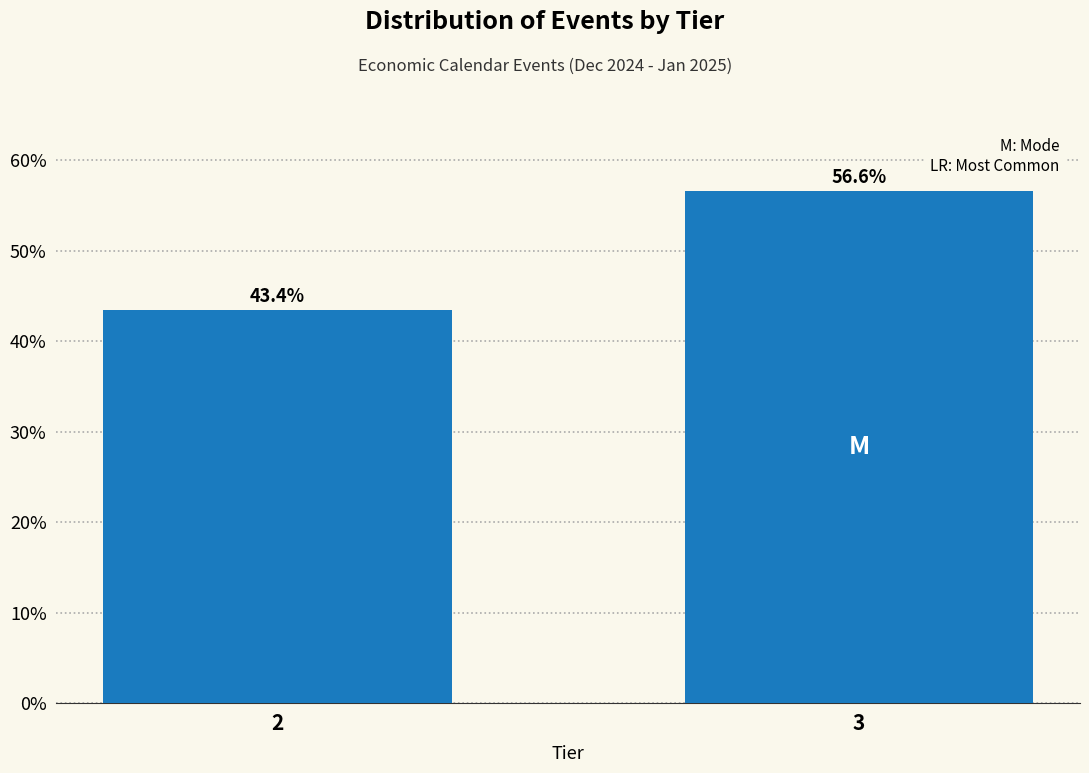

Reading left to right, transcribe all the data shown in this chart.

43.4	56.6